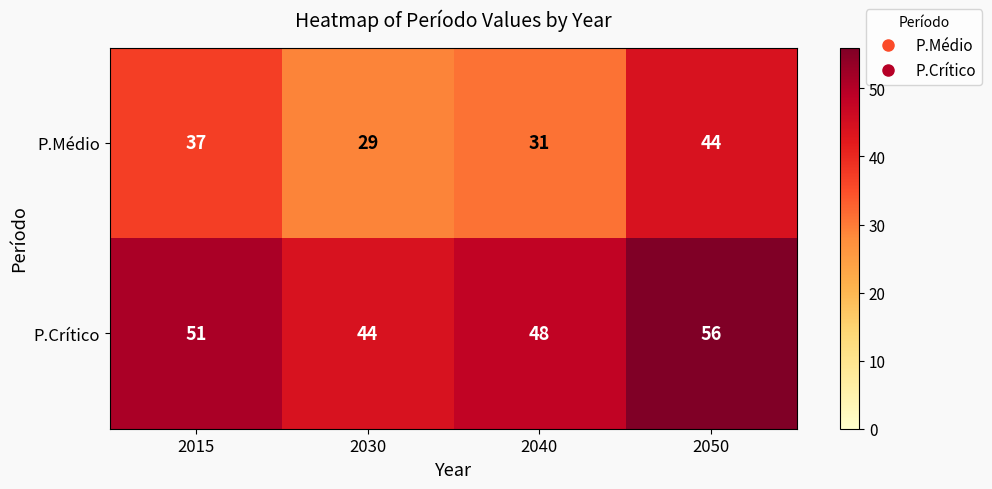

The P.Crítico series shows 85 at 2050. True or false?

False